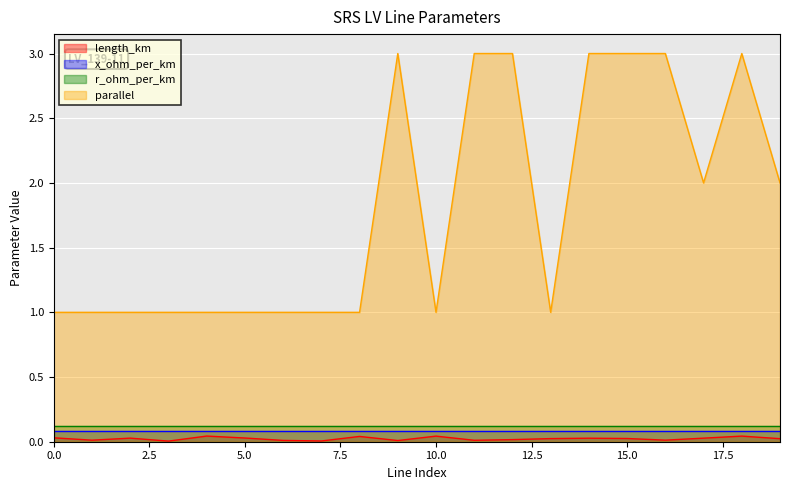

What is the sum of all parallel values?

36.0